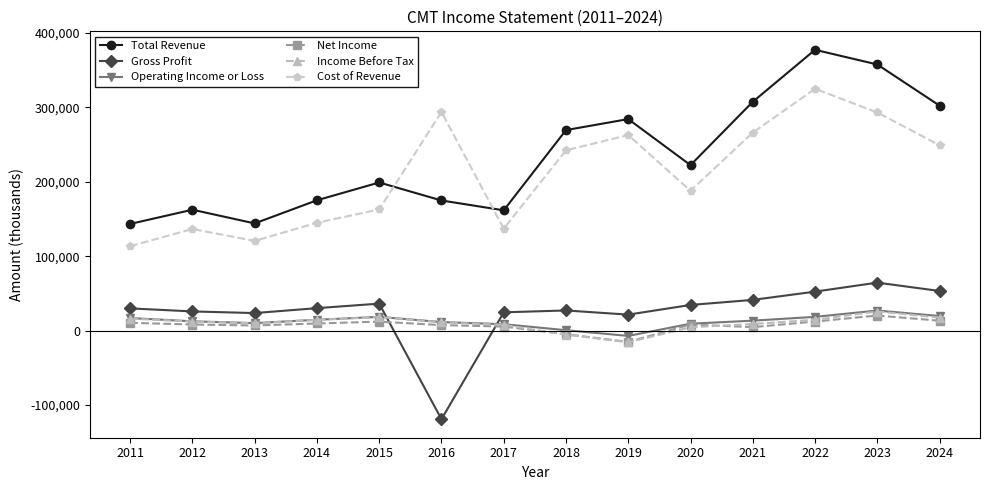

What are all the series names shown in the legend?

Total Revenue, Gross Profit, Operating Income or Loss, Net Income, Income Before Tax, Cost of Revenue